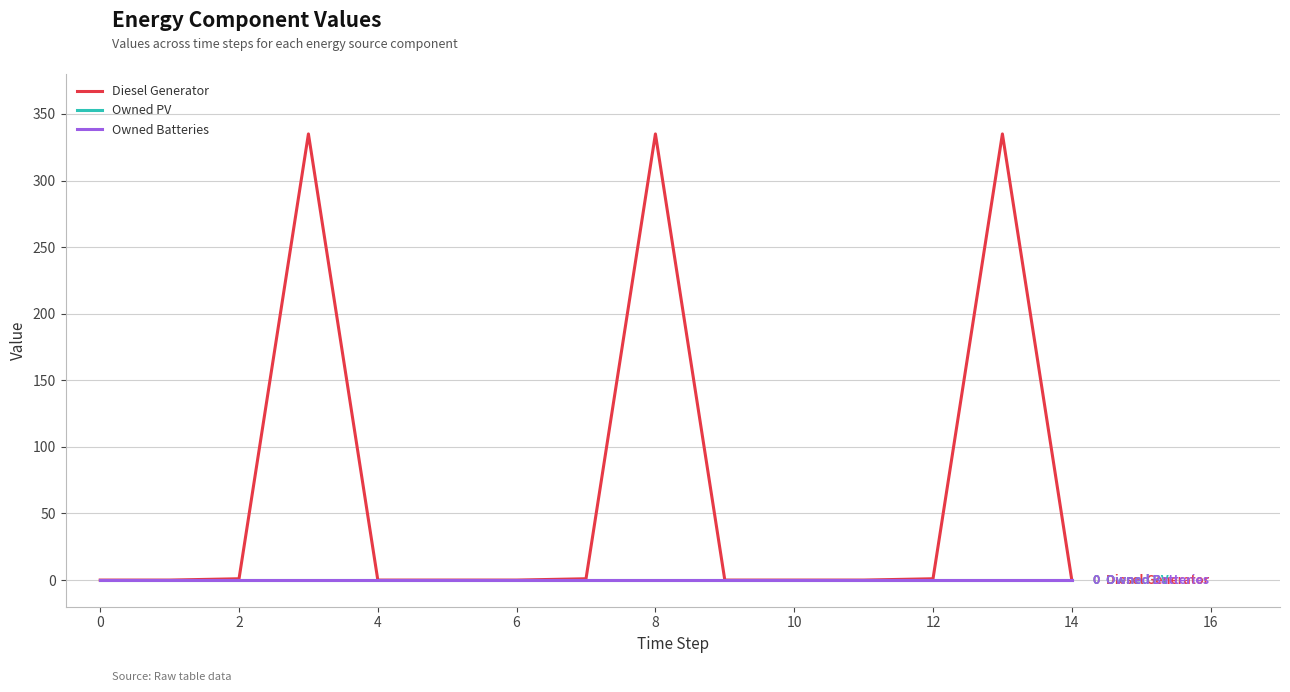

How many lines are shown in the chart?

3